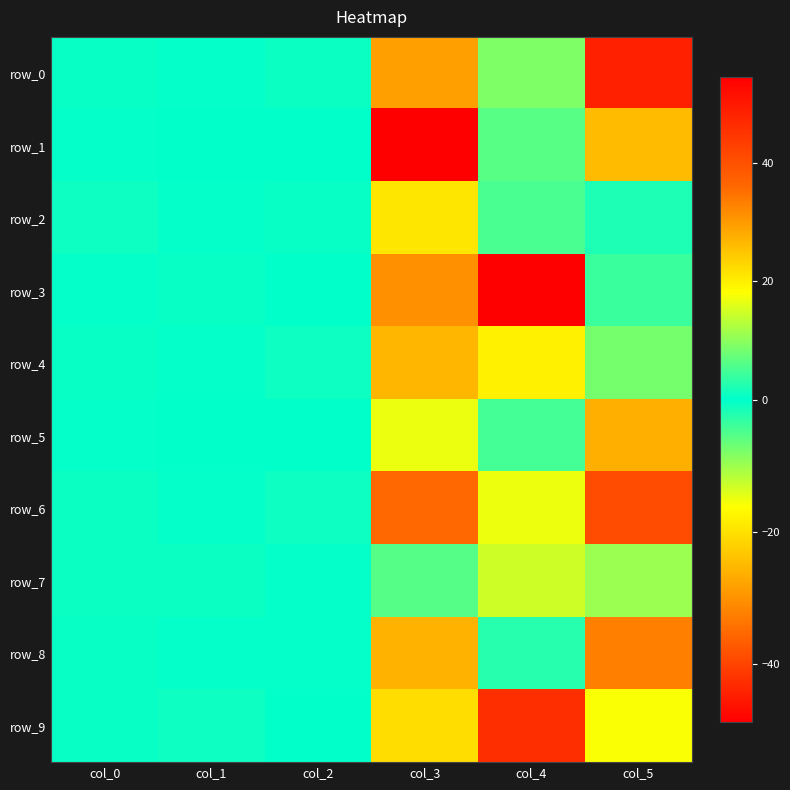

What is the difference between the maximum and minimum values in the row_2 series?

24.7